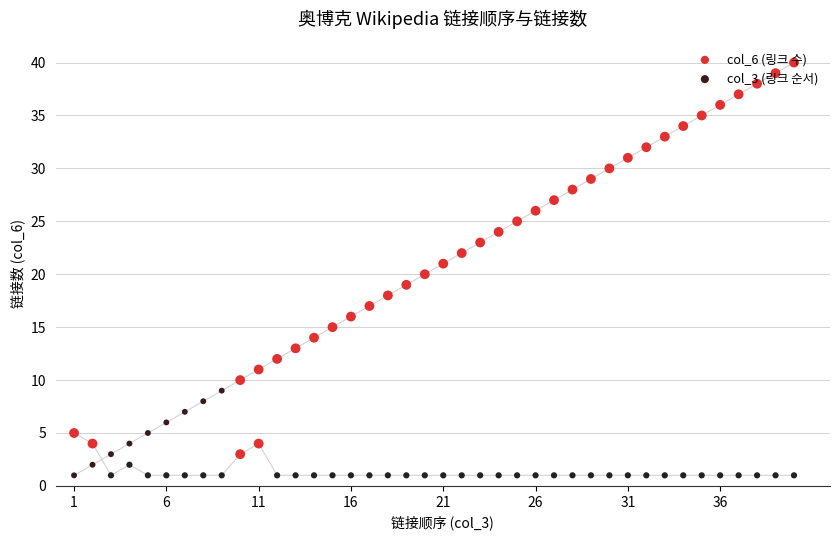

What are all the series names shown in the legend?

col_6 (링크 수), col_3 (링크 순서)